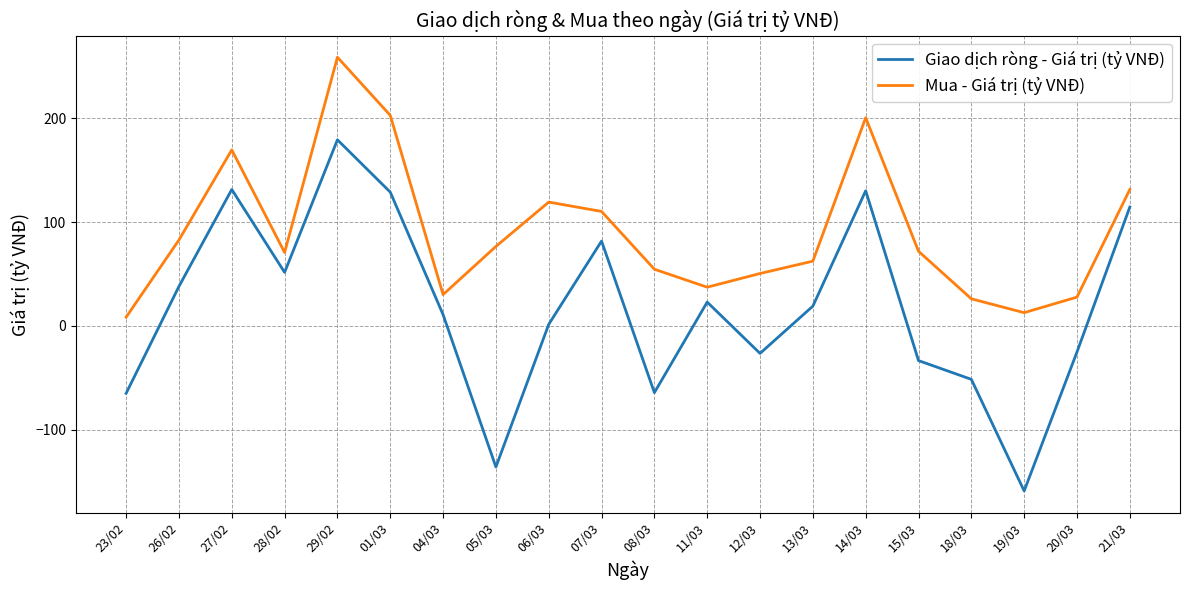

In Giao dịch ròng - Giá trị (tỷ VNĐ), how many points are higher than both neighbors (excluding endpoints)?

5